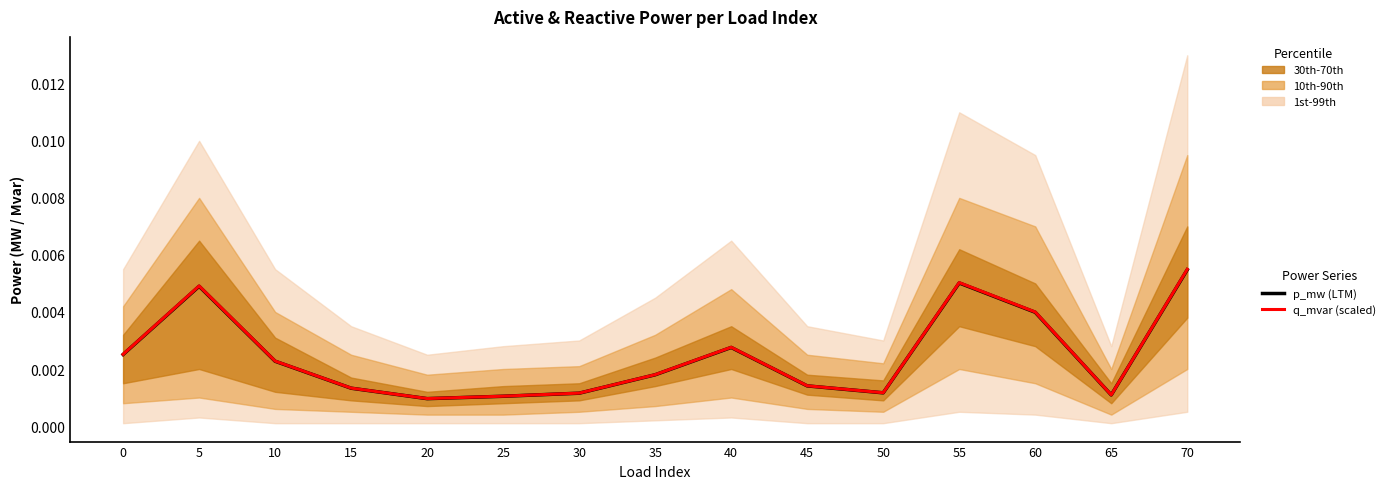

Which series has the largest total across all categories?

q_mvar (scaled)